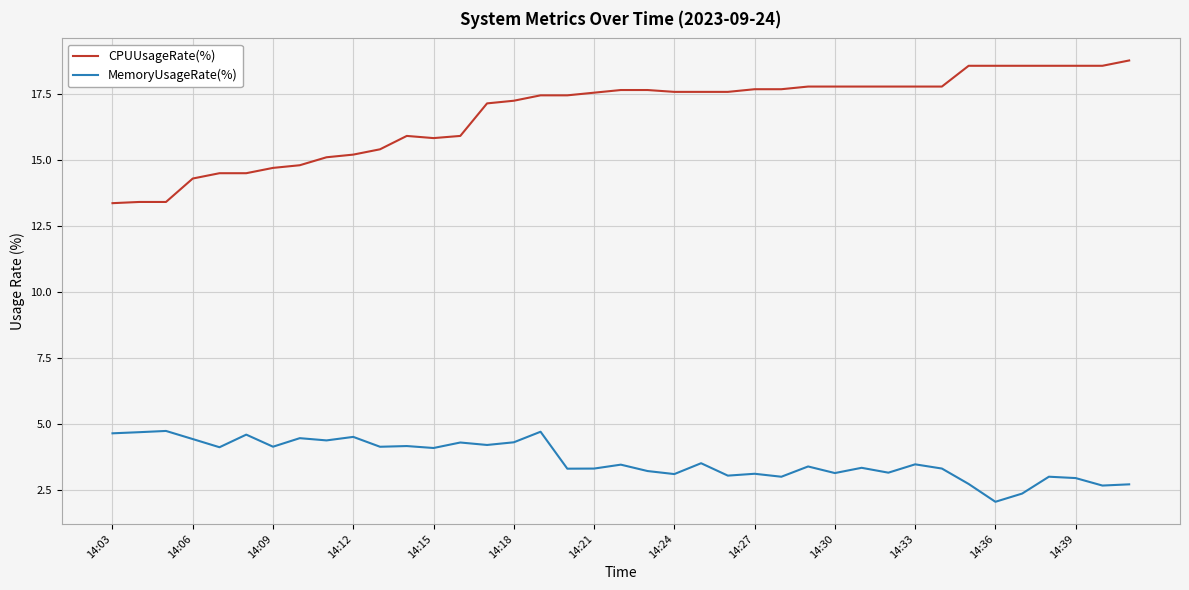

True or false: MemoryUsageRate(%) and CPUUsageRate(%) cross at least once.

False